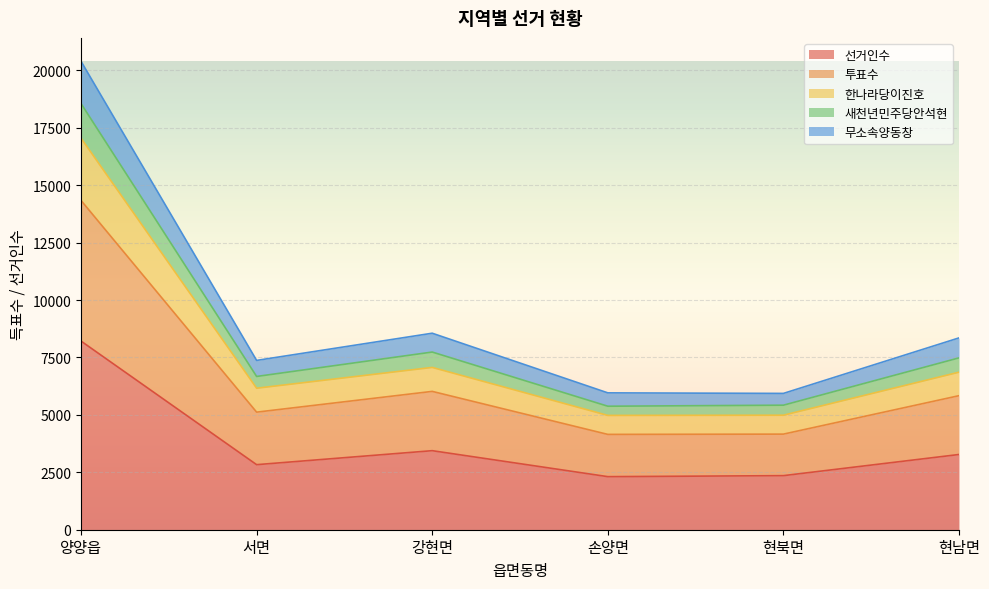

How many data points in 선거인수 are less than 3276?

3